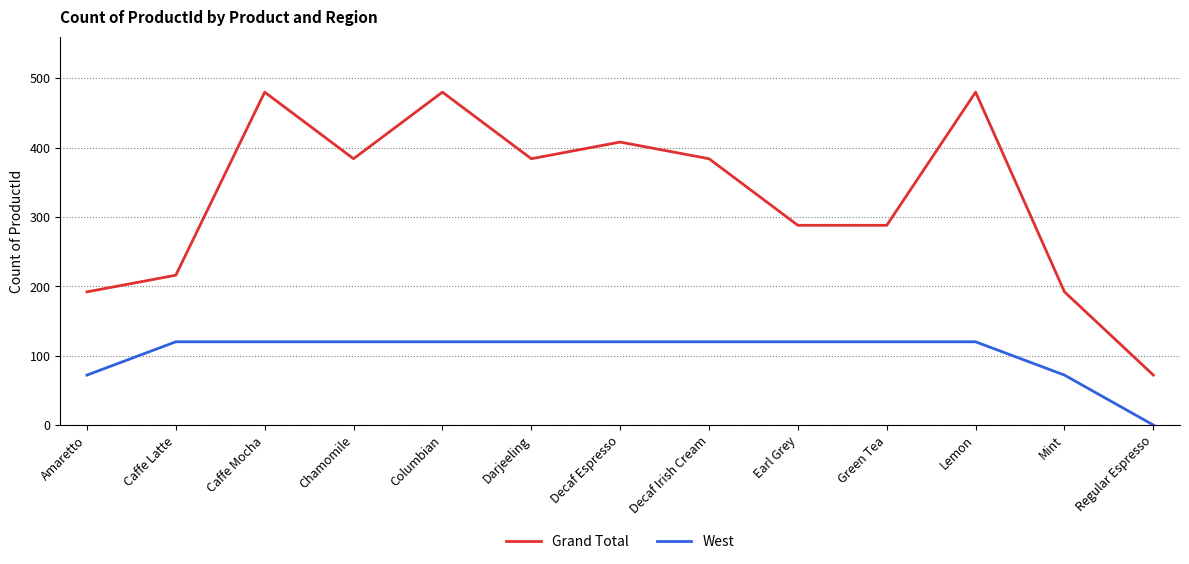

Is it true that West equals 120 at Lemon?

True